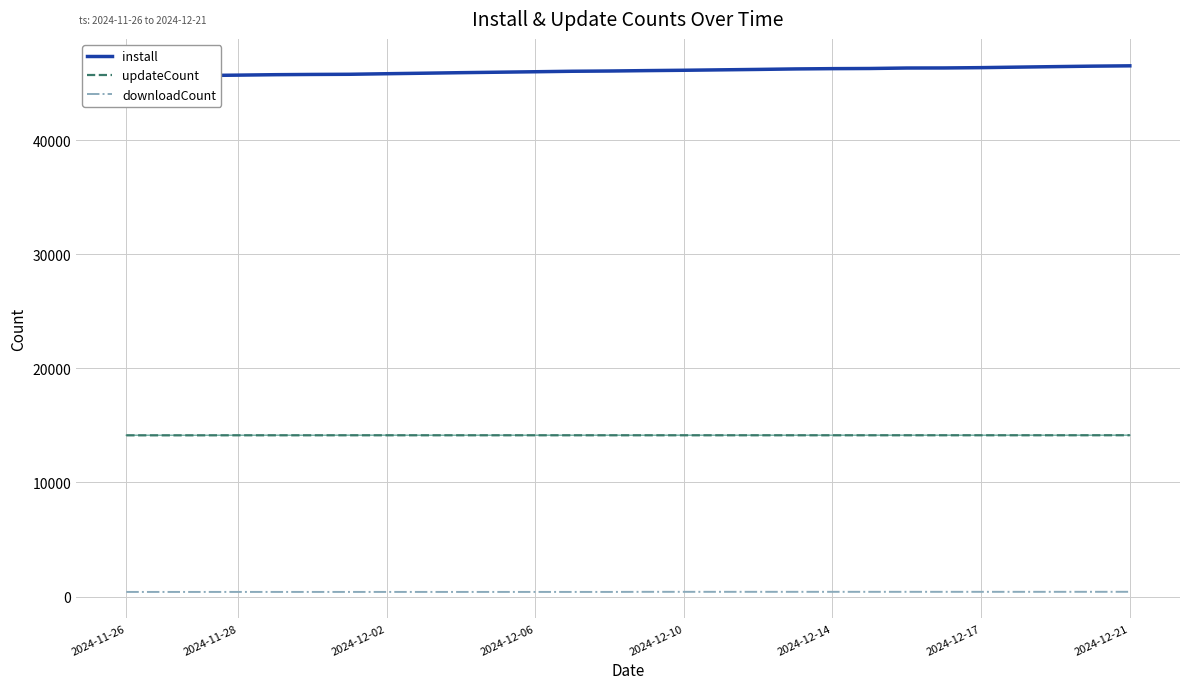

Read the updateCount value at 2024-12-14.

14133